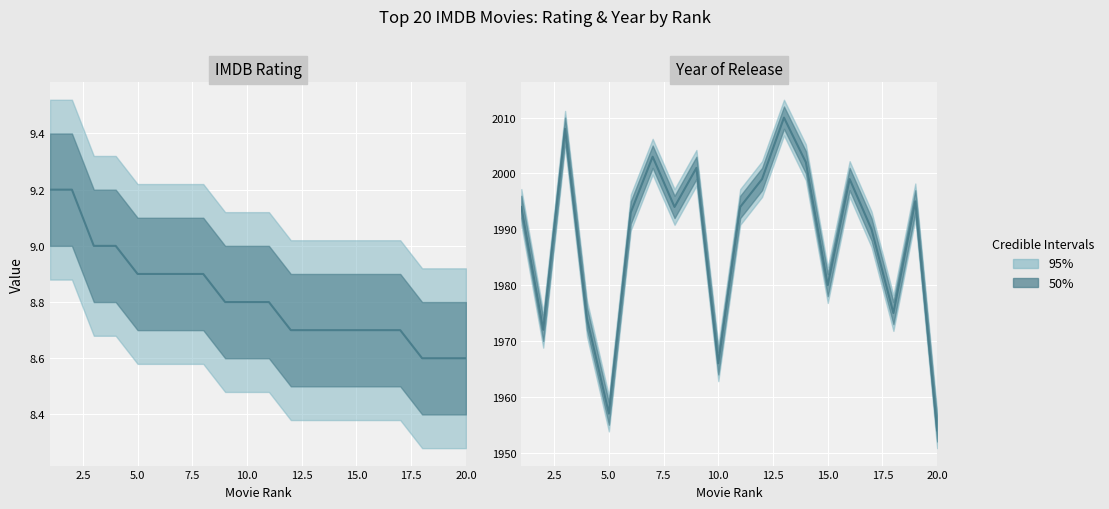

How many IMDB Rating values are between 8 and 9?

18